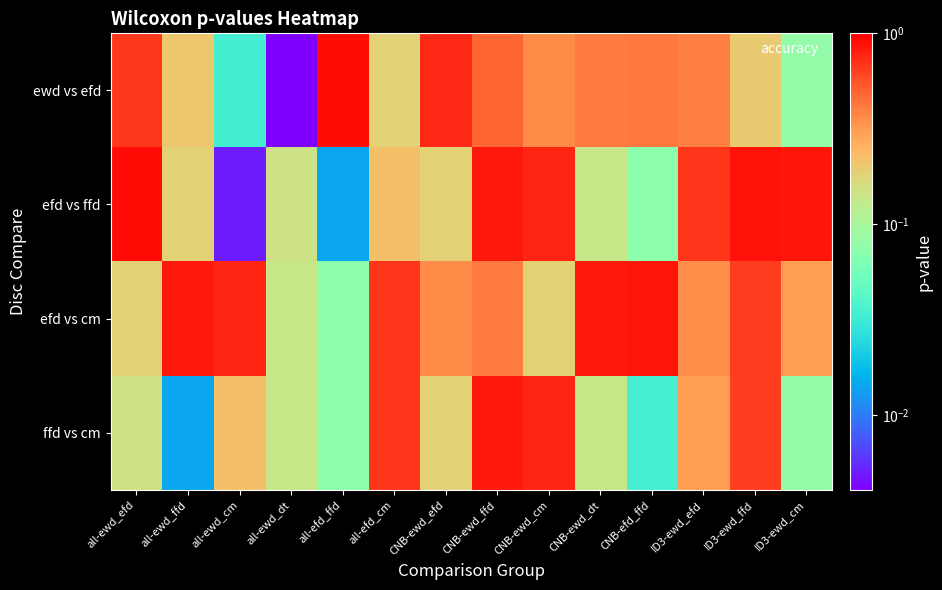

Rank the series by their average value, from highest to lowest.

efd vs cm, efd vs ffd, ewd vs efd, ffd vs cm